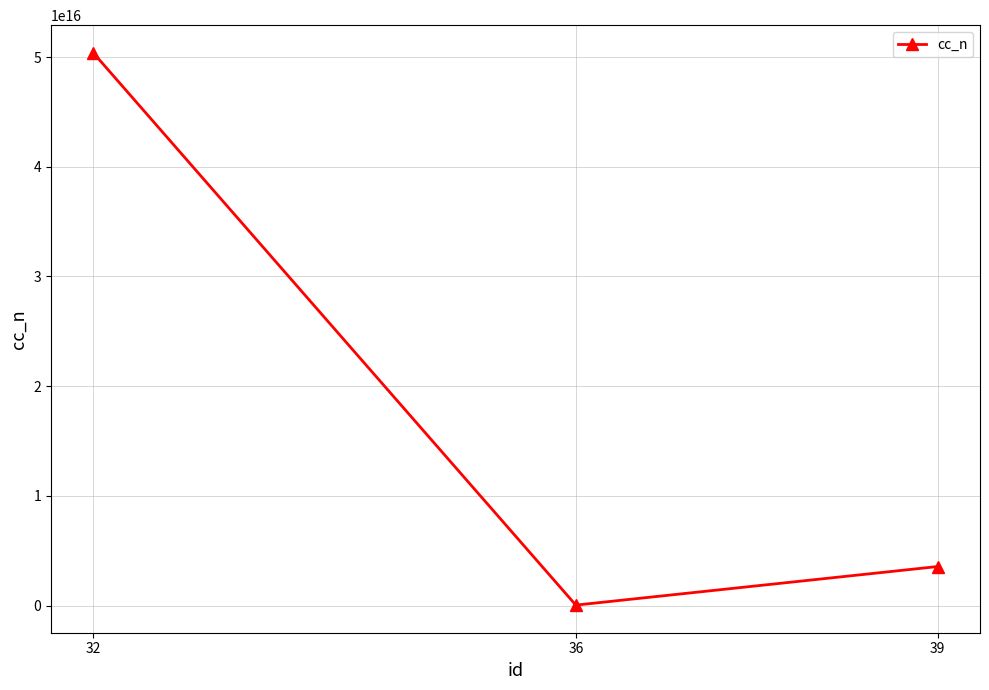

List the labels in order of value, largest first.

32, 39, 36